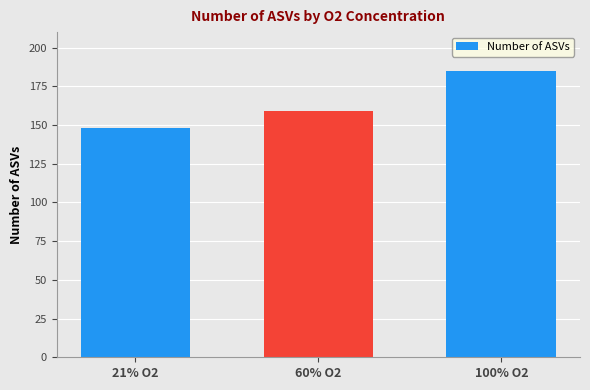

What is the label of the 3rd bar from the left?

100% O2